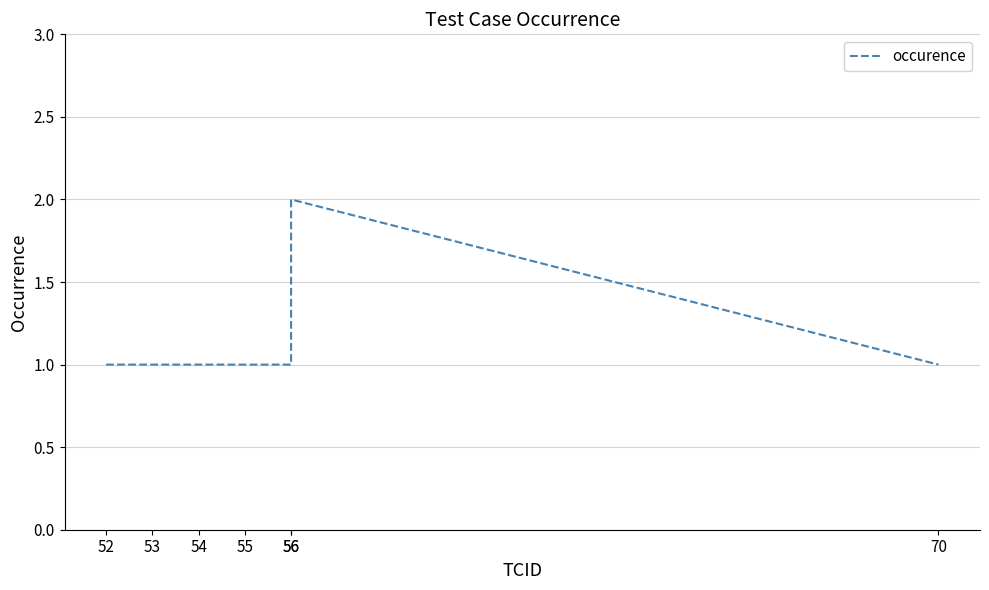

Is this an area chart (filled region under the line)?

No